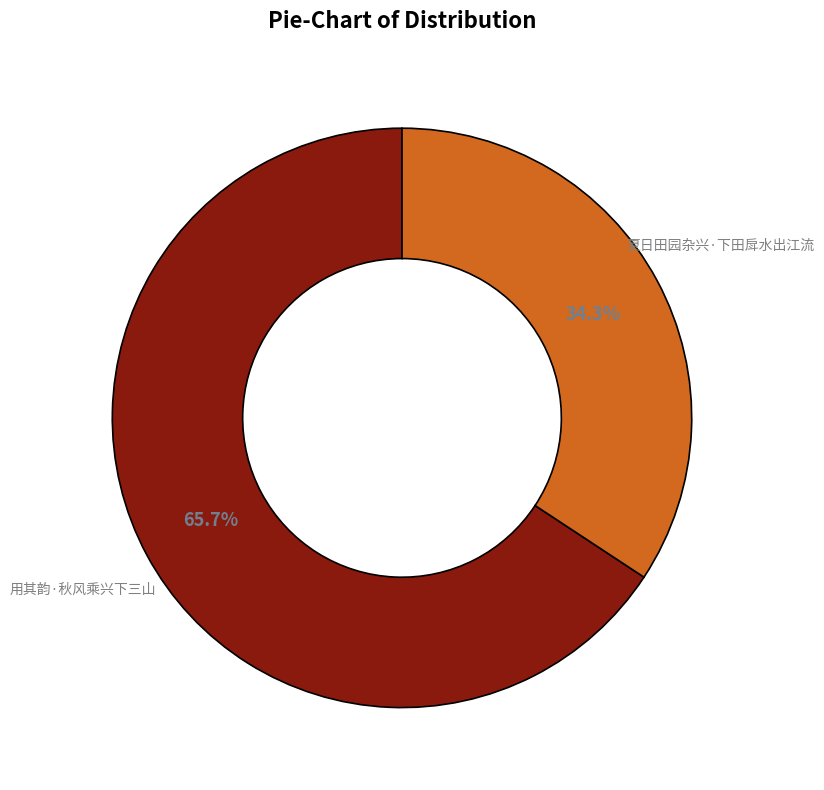

Rank the categories by value from highest to lowest.

用其韵·秋风乘兴下三山, 夏日田园杂兴·下田戽水出江流